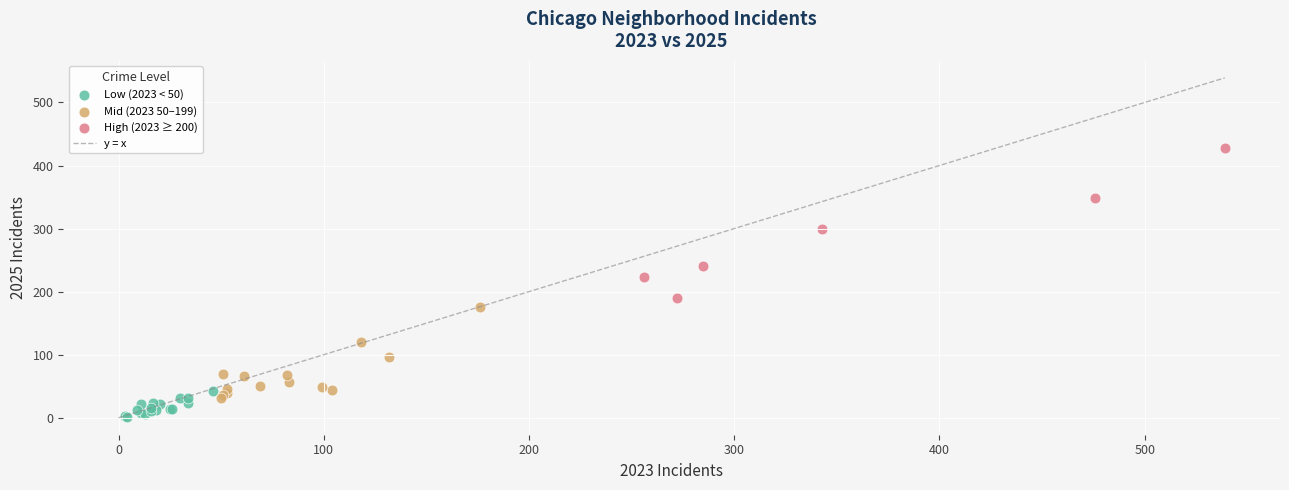

Which series has the widest spread of Y values?

High (2023 ≥ 200)